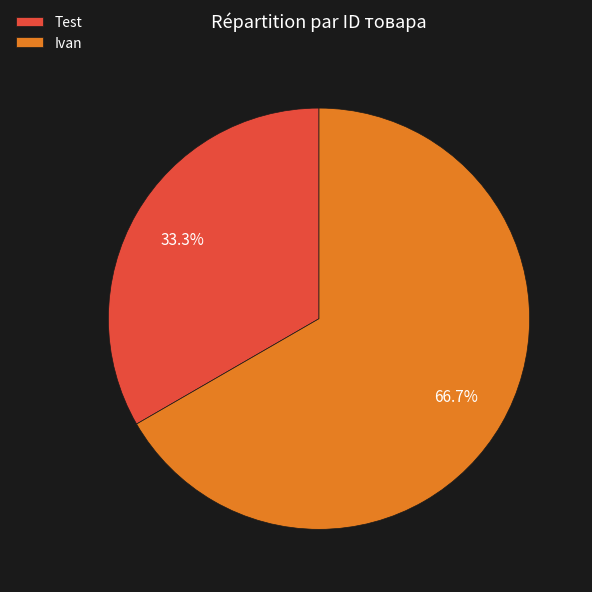

Which slice is the smallest?

Test